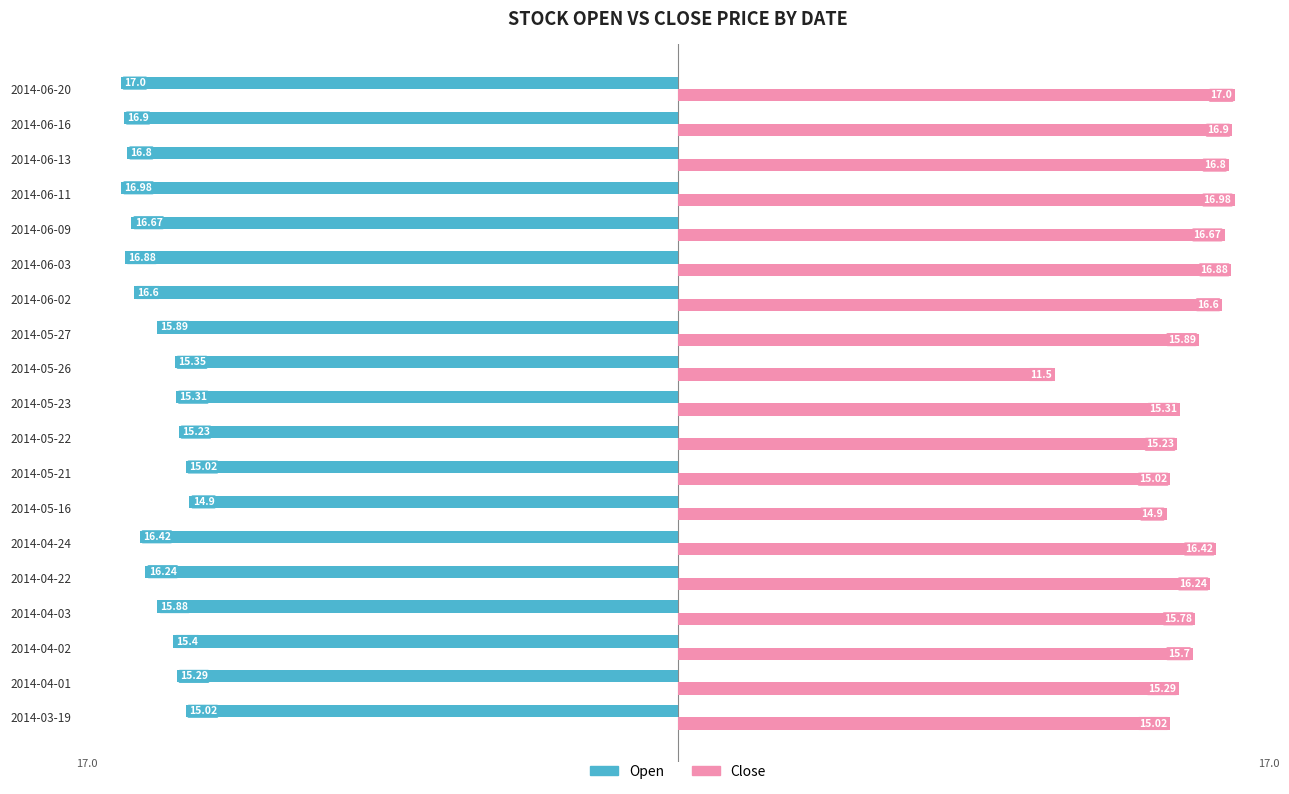

List the series in order of their peak value, lowest first.

Open, Close